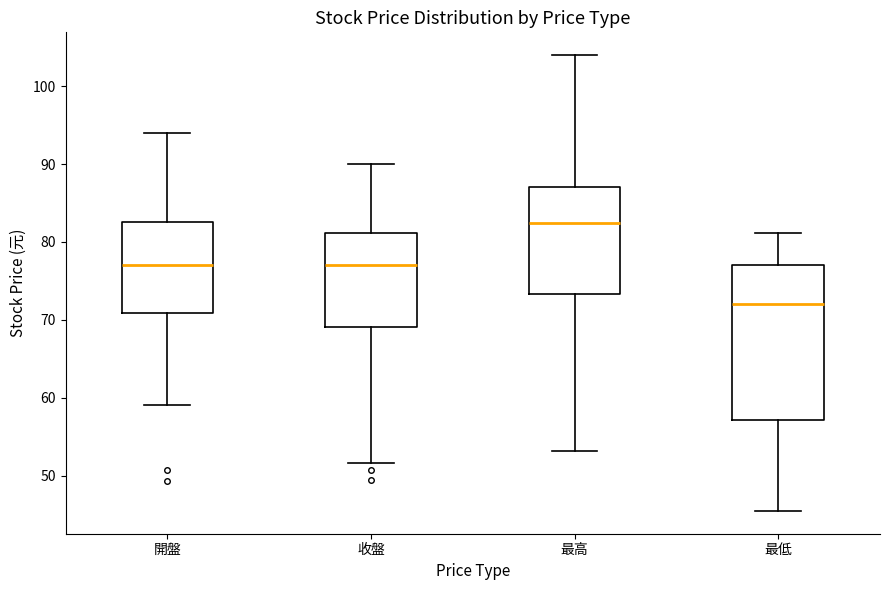

Which box has the lowest median line?

最低